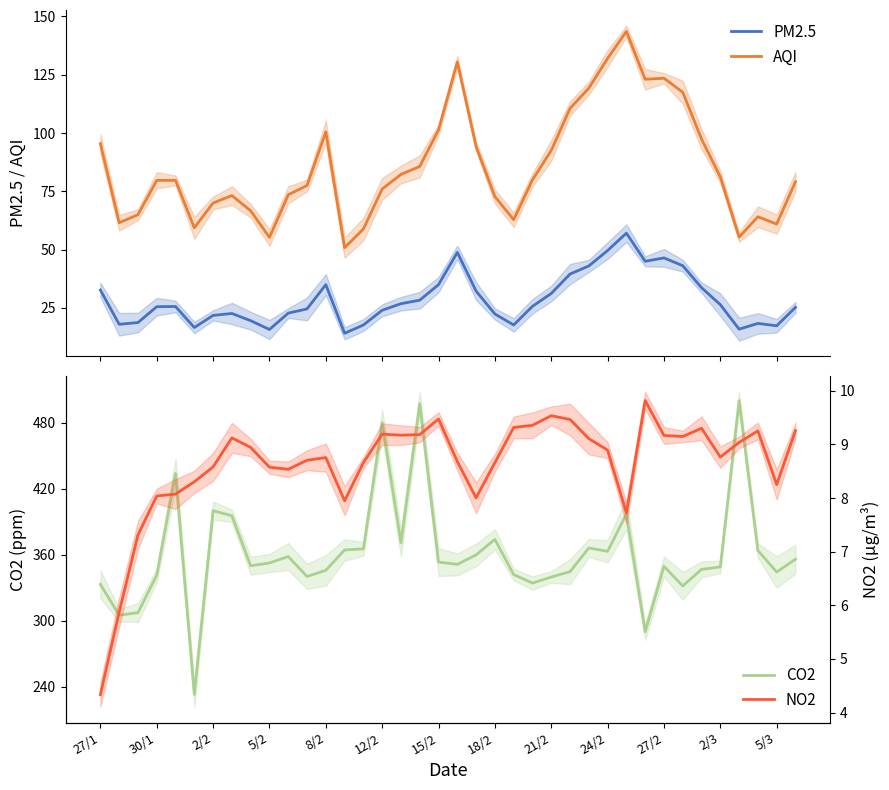

Is the value of CO2 at 13 greater than the value of NO2 at 34?

Yes